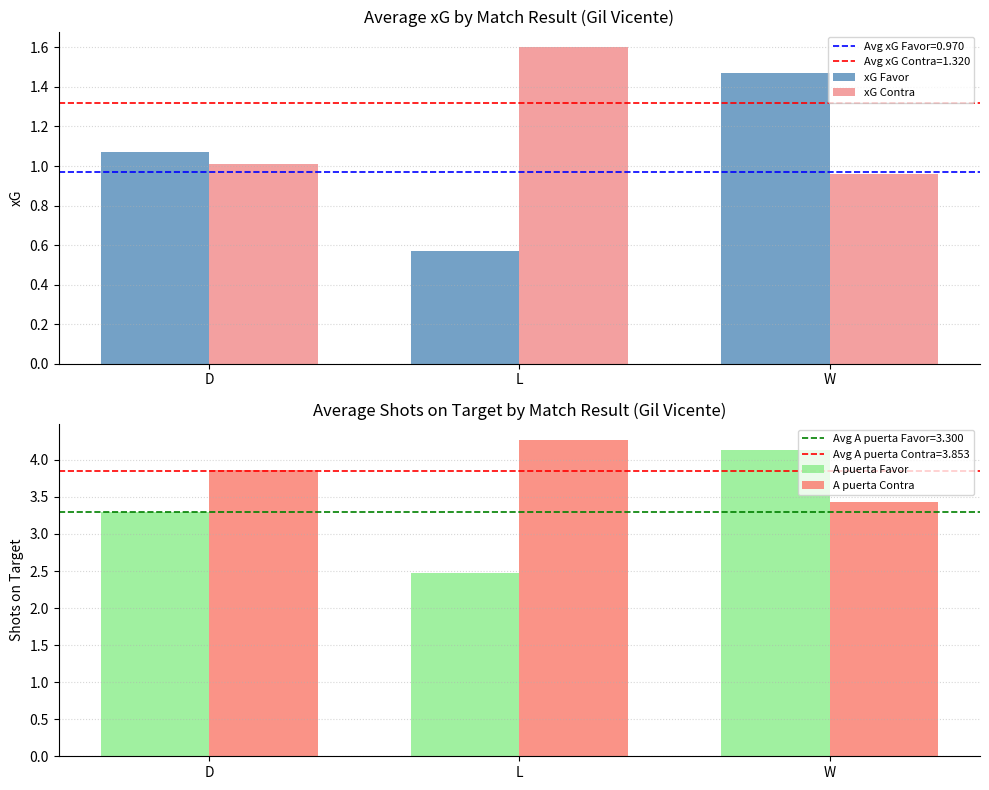

Which category has the lowest value in the xG Favor series?

L